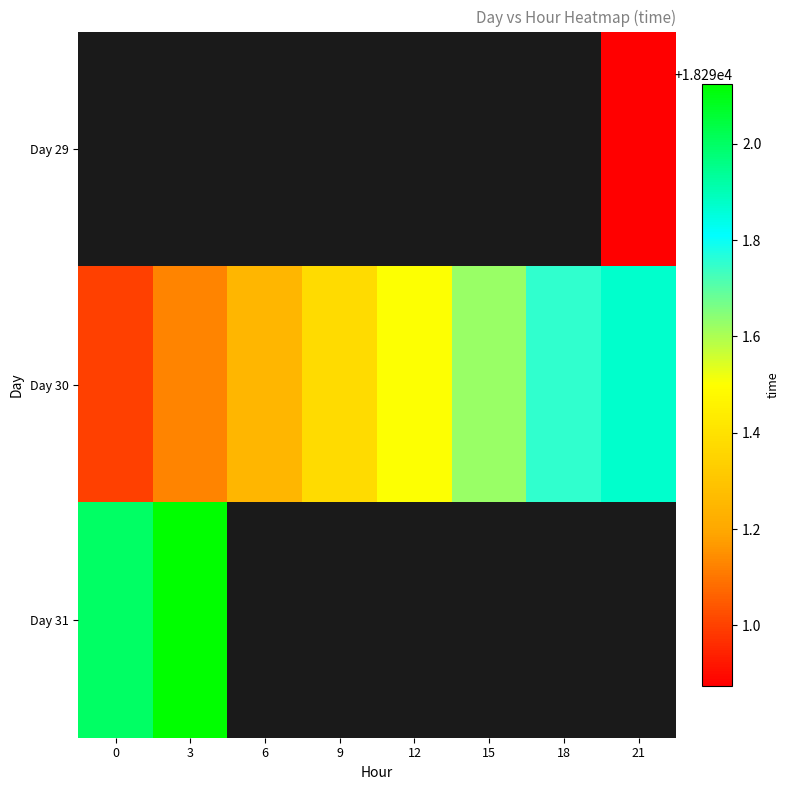

List the labels in order of Day 30 value, smallest first.

0, 3, 6, 9, 12, 15, 18, 21